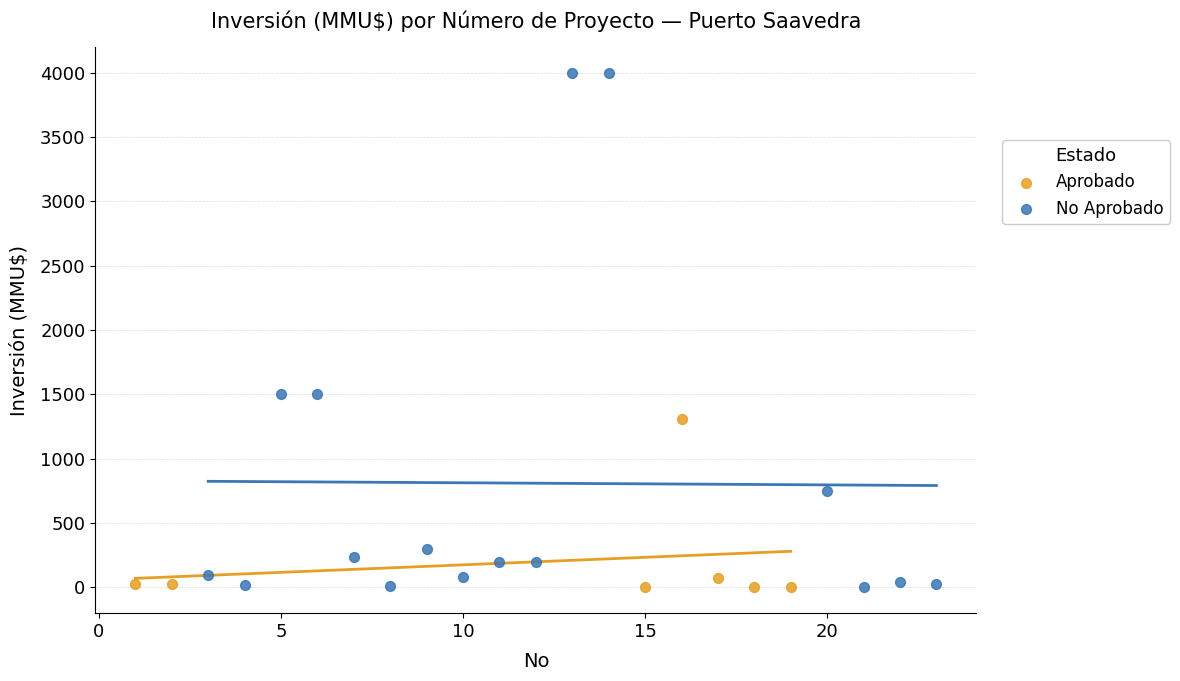

Which series has the largest Y range (max minus min)?

No Aprobado